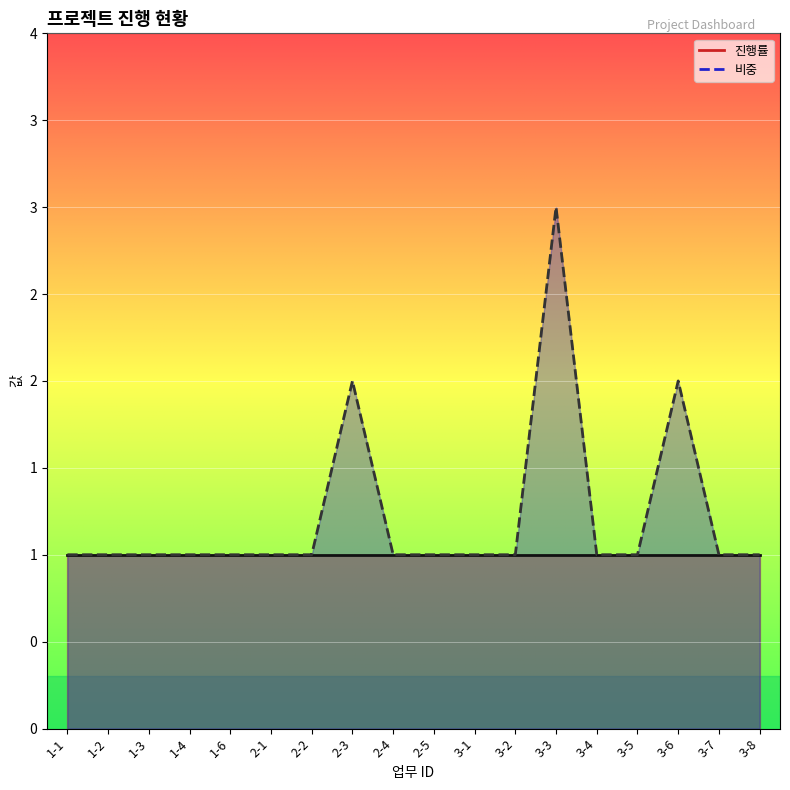

Reading left to right, extract all data points from this chart.

1	1	1	1	1	1	1	2	1	1	1	1	3	1	1	2	1	1